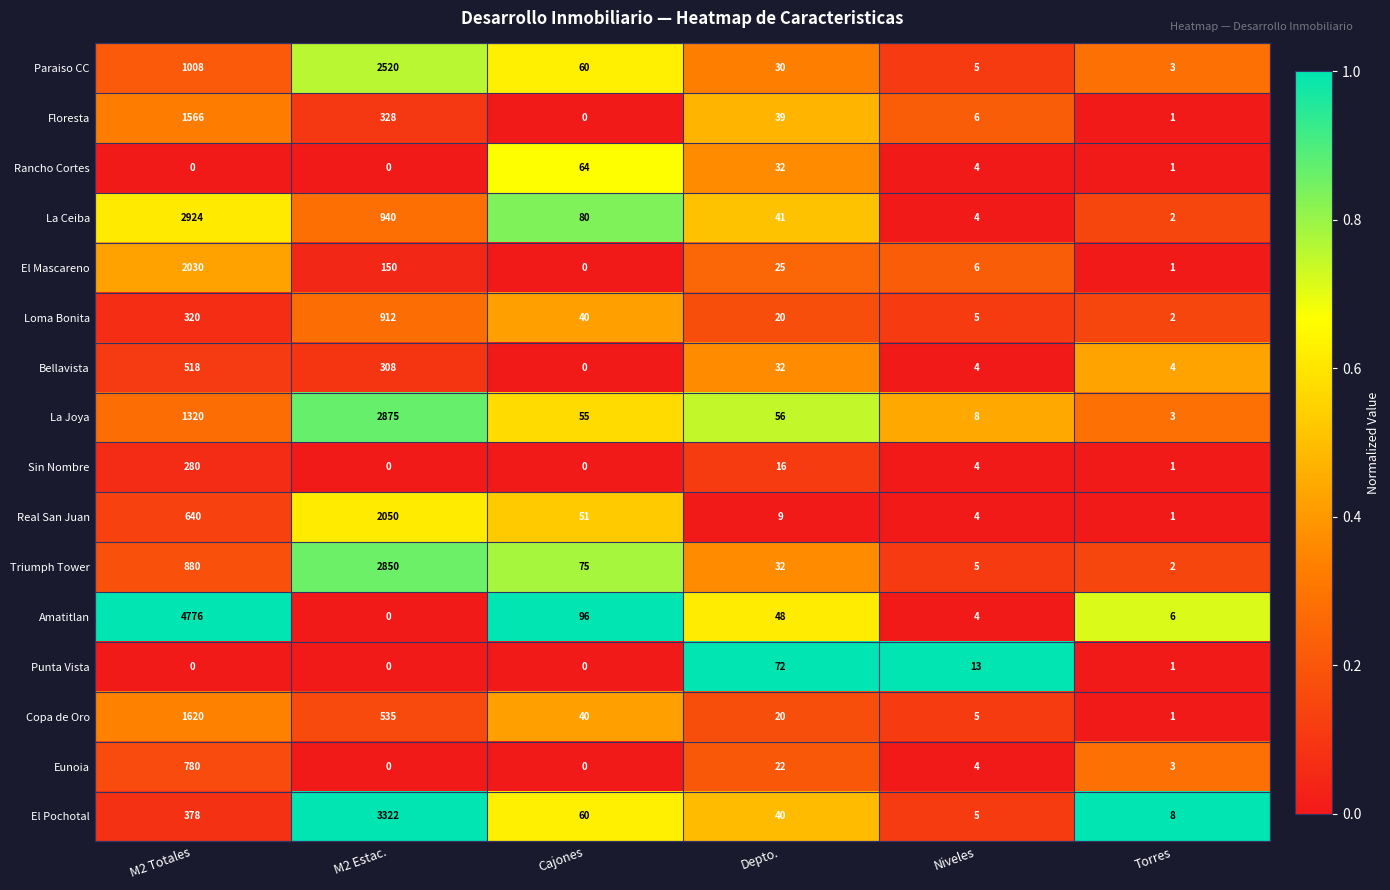

Is it true that La Joya equals 89 at Depto.?

False